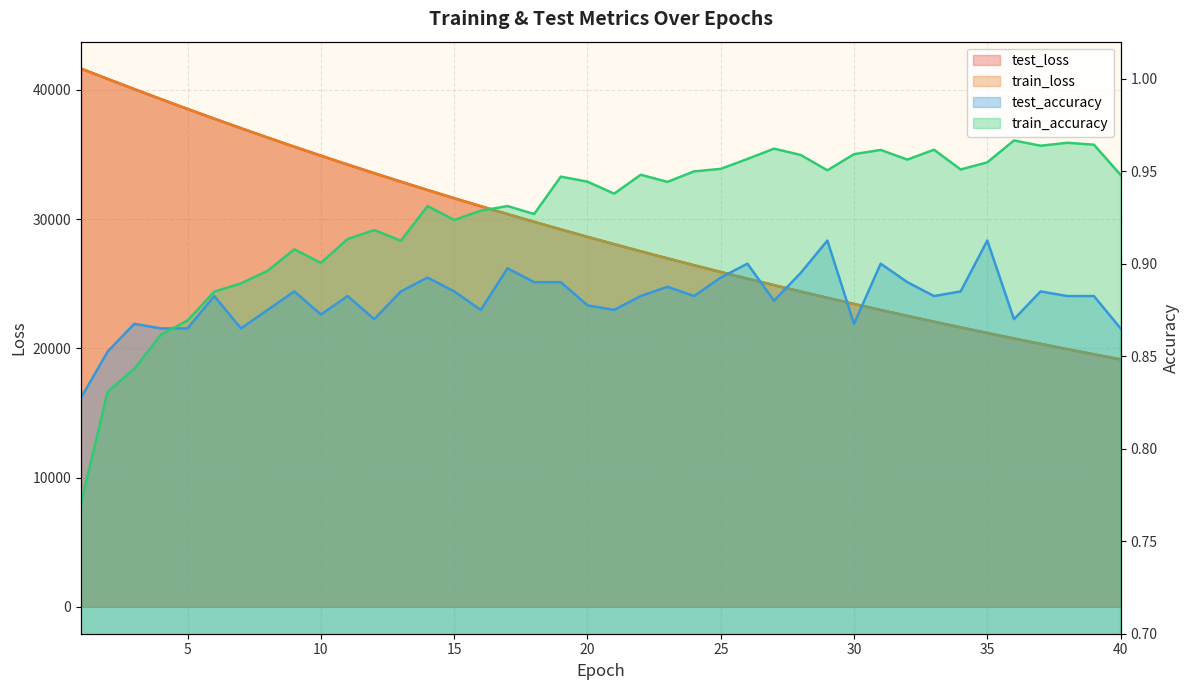

What is the difference between the maximum and second lowest values in the test_loss series?

22109.2